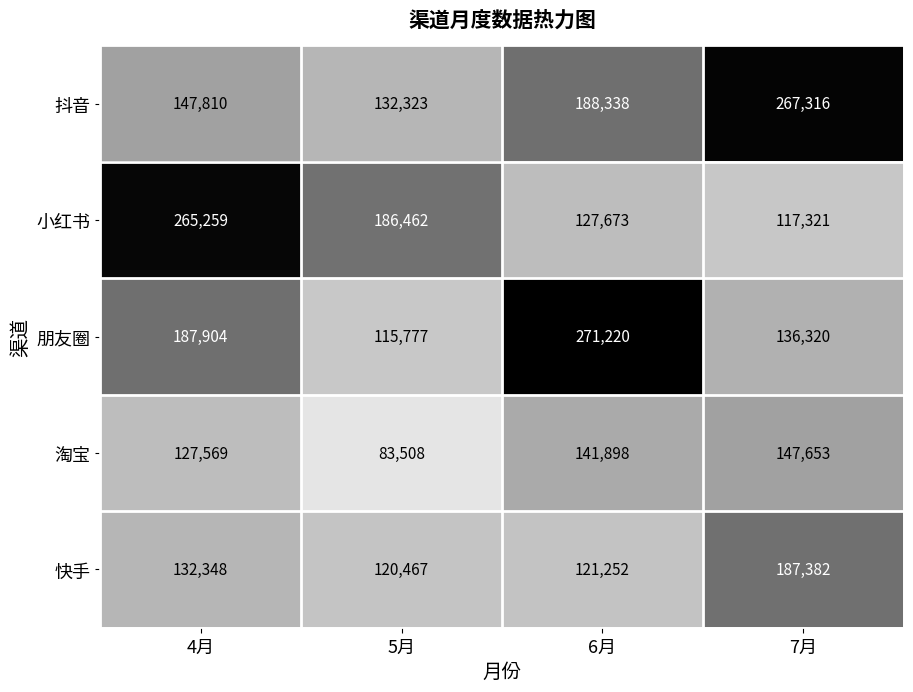

Which series has the widest spread of values?

朋友圈